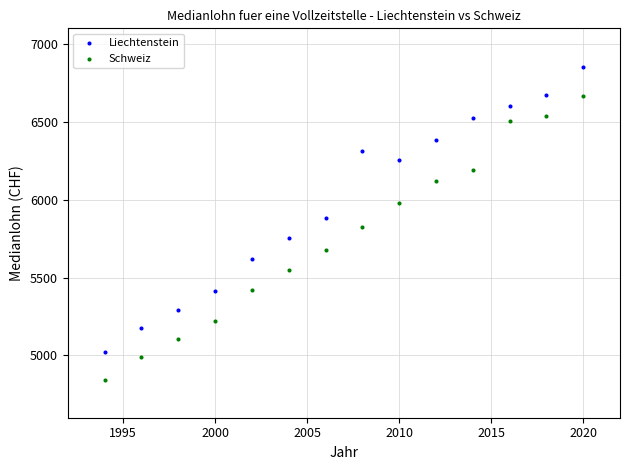

What are all the series names shown in the legend?

Liechtenstein, Schweiz